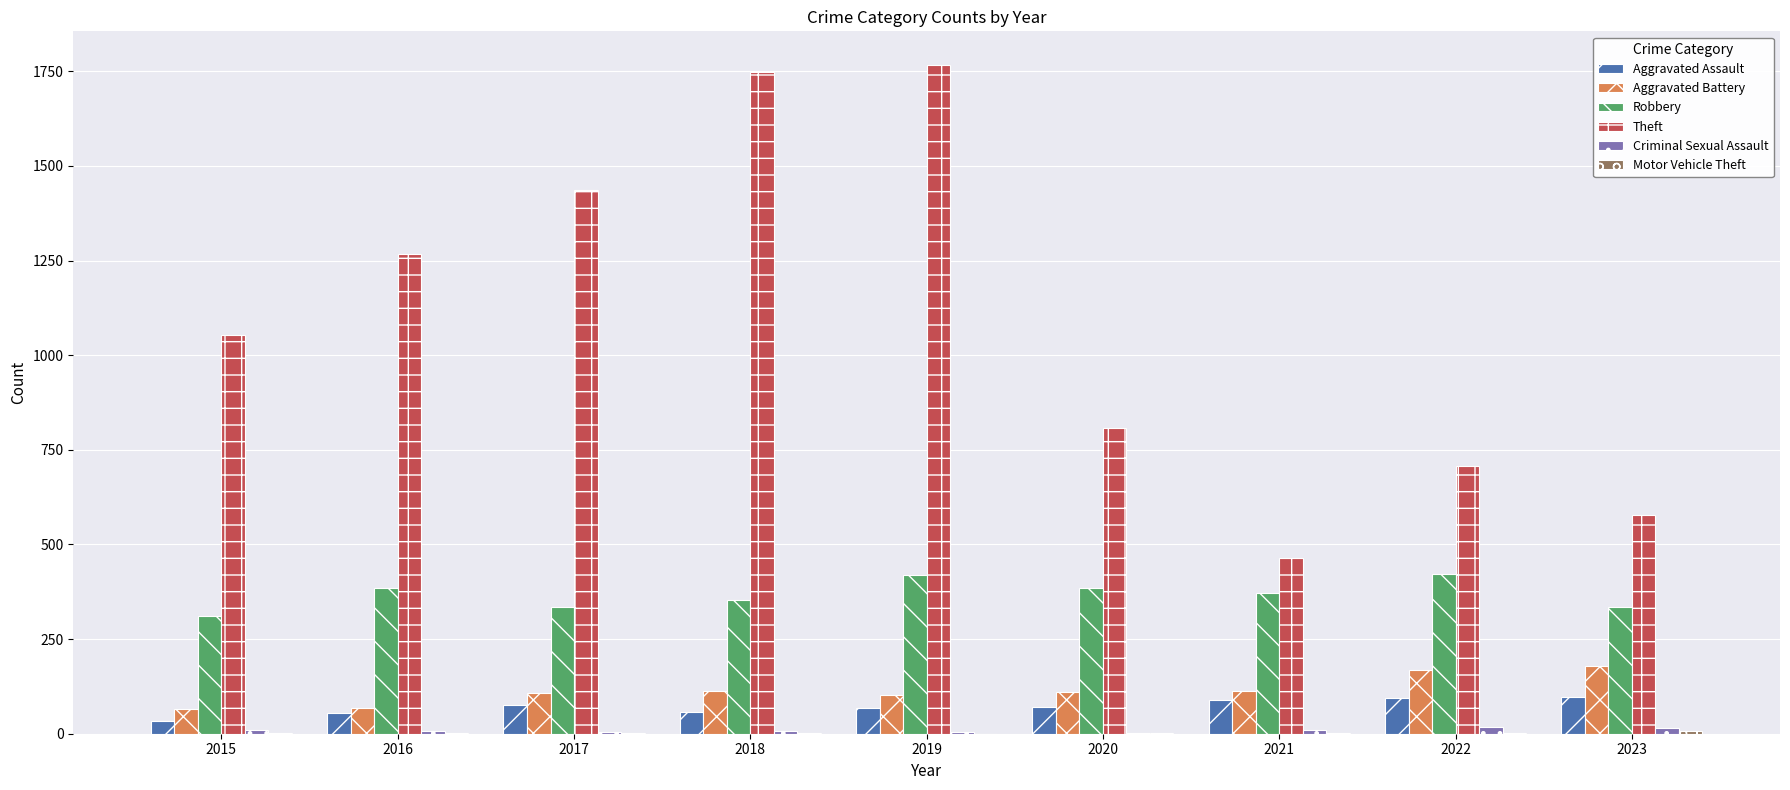

How many groups of bars are there?

9